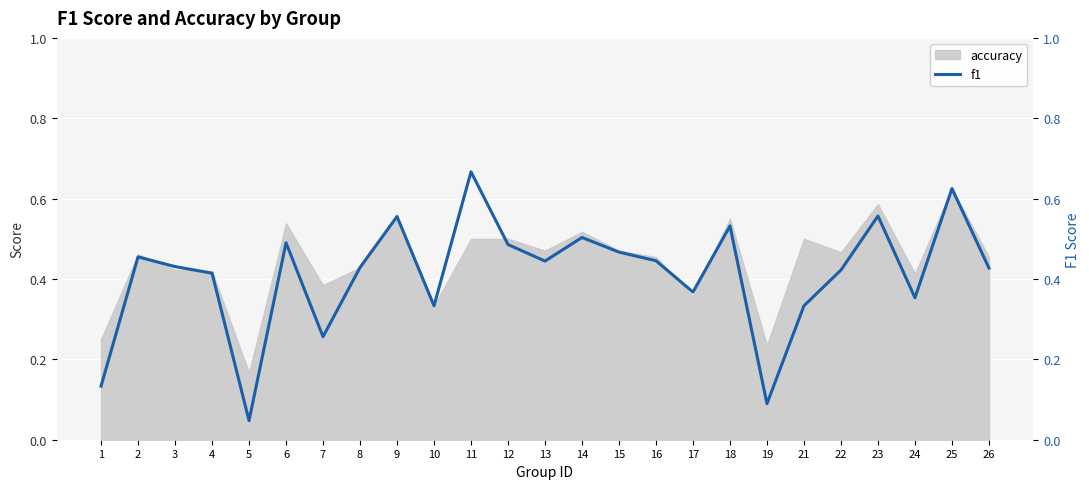

At which category does the chart reach its minimum across all series?

5